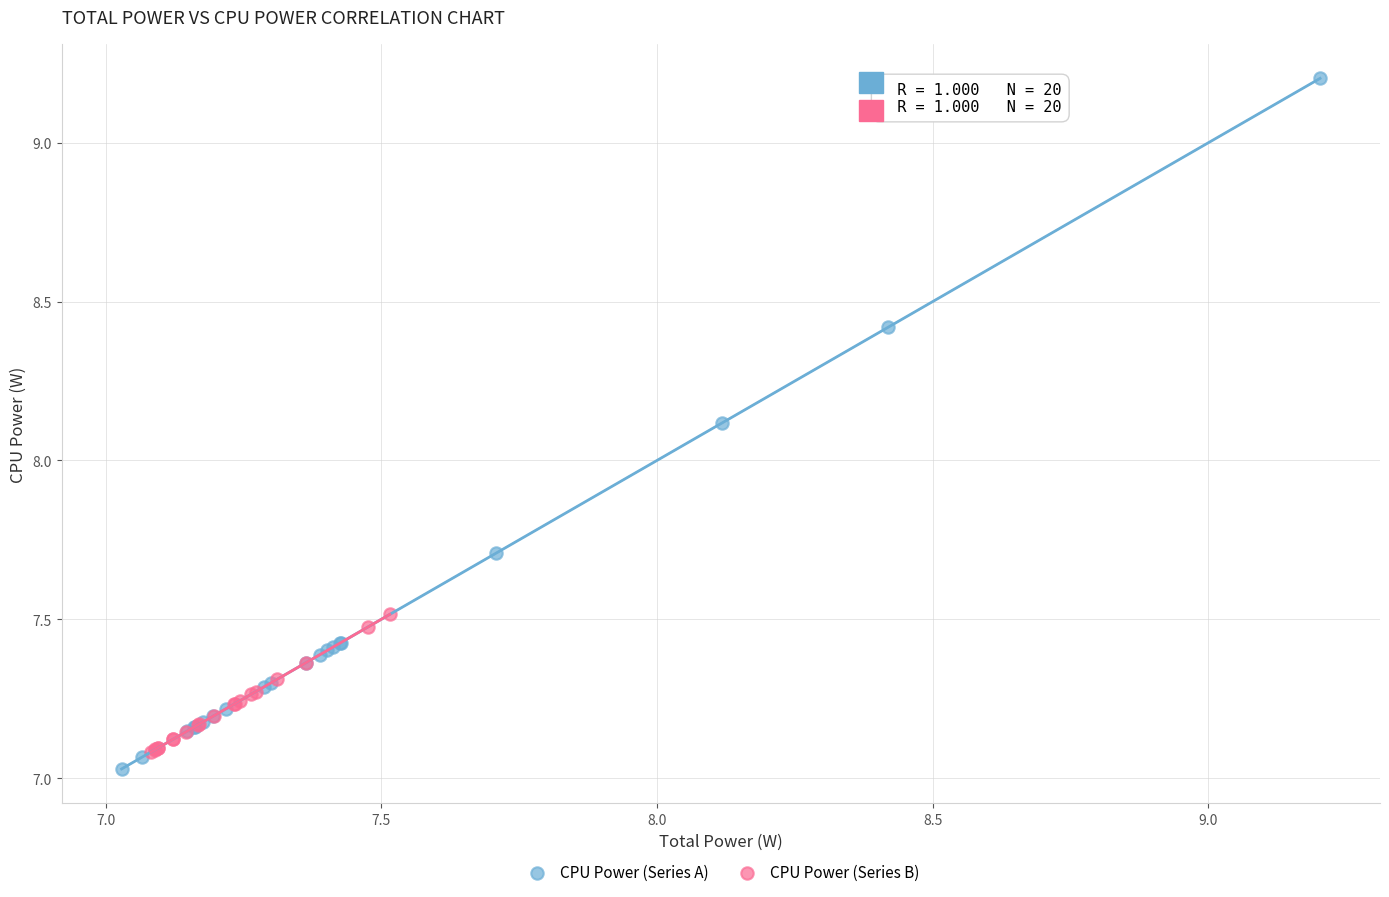

Which series has the largest Y range (max minus min)?

CPU Power (Series A)